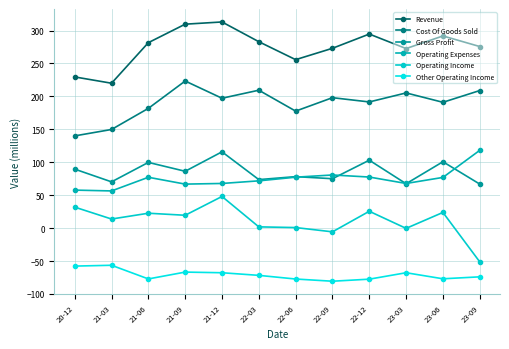

What is the sum of the Cost Of Goods Sold values at 21-03 and 23-09?

358.7